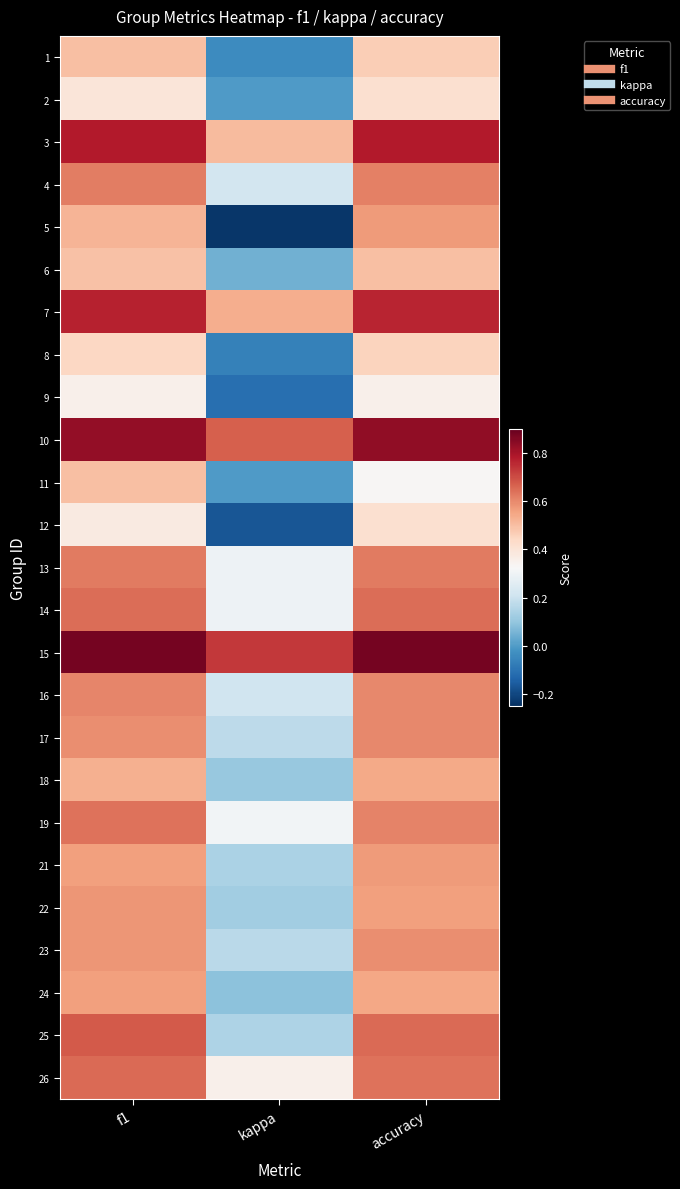

Reading left to right, list all the values displayed in this chart.

1: f1=0.5	kappa=-0.0	accuracy=0.5
2: f1=0.4	kappa=0.0	accuracy=0.4
3: f1=0.8	kappa=0.5	accuracy=0.8
4: f1=0.6	kappa=0.2	accuracy=0.6
5: f1=0.5	kappa=-0.2	accuracy=0.6
6: f1=0.5	kappa=0.0	accuracy=0.5
7: f1=0.8	kappa=0.5	accuracy=0.8
8: f1=0.4	kappa=-0.1	accuracy=0.5
9: f1=0.4	kappa=-0.1	accuracy=0.4
10: f1=0.8	kappa=0.7	accuracy=0.8
11: f1=0.5	kappa=0.0	accuracy=0.3
12: f1=0.4	kappa=-0.2	accuracy=0.4
13: f1=0.6	kappa=0.3	accuracy=0.6
14: f1=0.6	kappa=0.3	accuracy=0.6
15: f1=0.9	kappa=0.7	accuracy=0.9
16: f1=0.6	kappa=0.2	accuracy=0.6
17: f1=0.6	kappa=0.2	accuracy=0.6
18: f1=0.5	kappa=0.1	accuracy=0.5
19: f1=0.6	kappa=0.3	accuracy=0.6
21: f1=0.6	kappa=0.1	accuracy=0.6
22: f1=0.6	kappa=0.1	accuracy=0.6
23: f1=0.6	kappa=0.2	accuracy=0.6
24: f1=0.6	kappa=0.1	accuracy=0.5
25: f1=0.7	kappa=0.1	accuracy=0.7
26: f1=0.6	kappa=0.4	accuracy=0.6